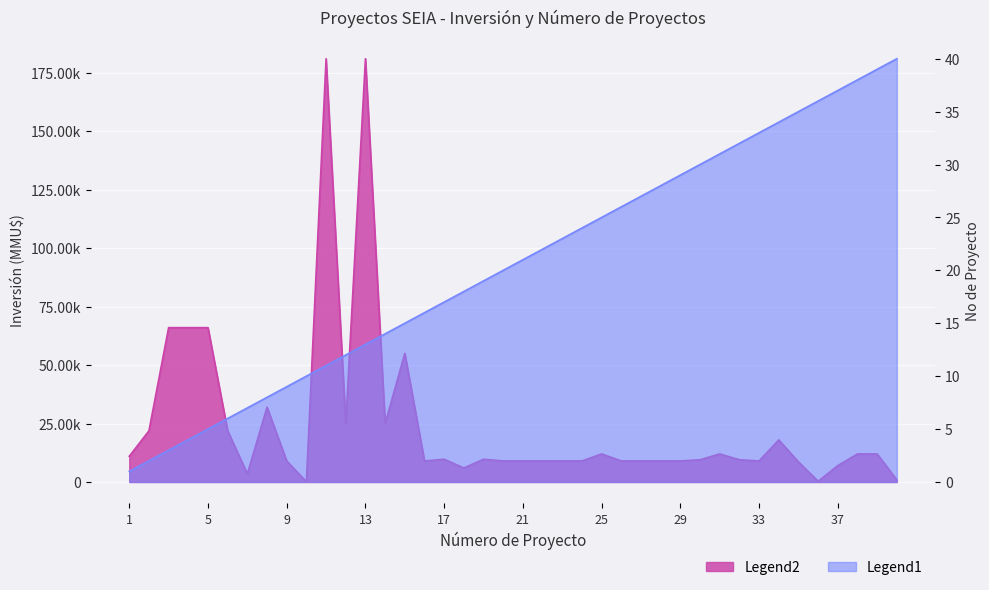

Which series has the largest total across all categories?

Inversión(MMU$)